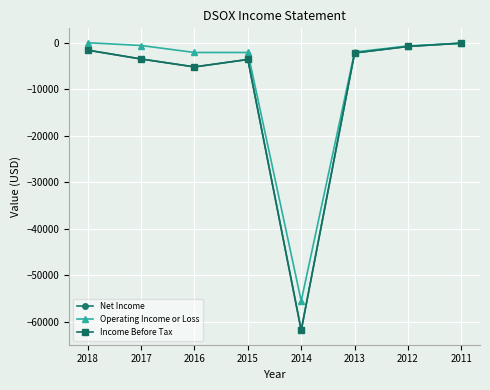

Where is the first local minimum for Operating Income or Loss?

2014